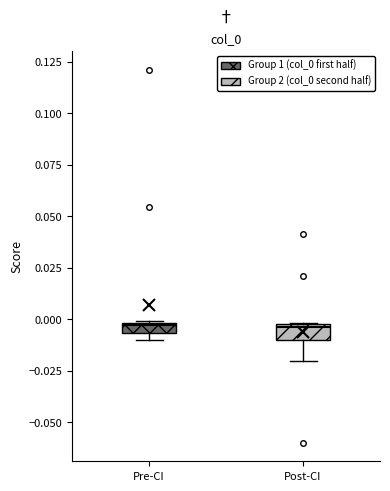

Where is the lower edge of the box for Post-CI on the y-axis? The values are not printed on the chart, so give them approximately, as read against the axis.

-0.010